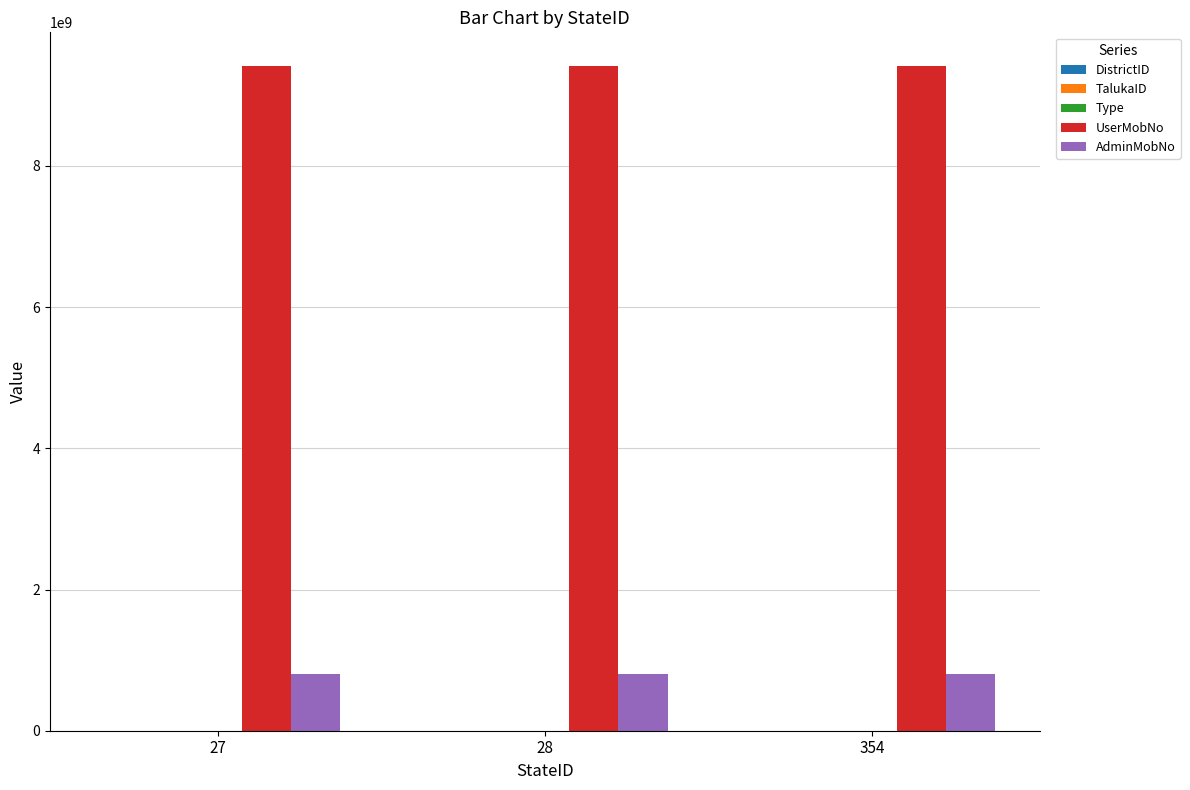

What is the maximum value shown in the chart?

9422325020